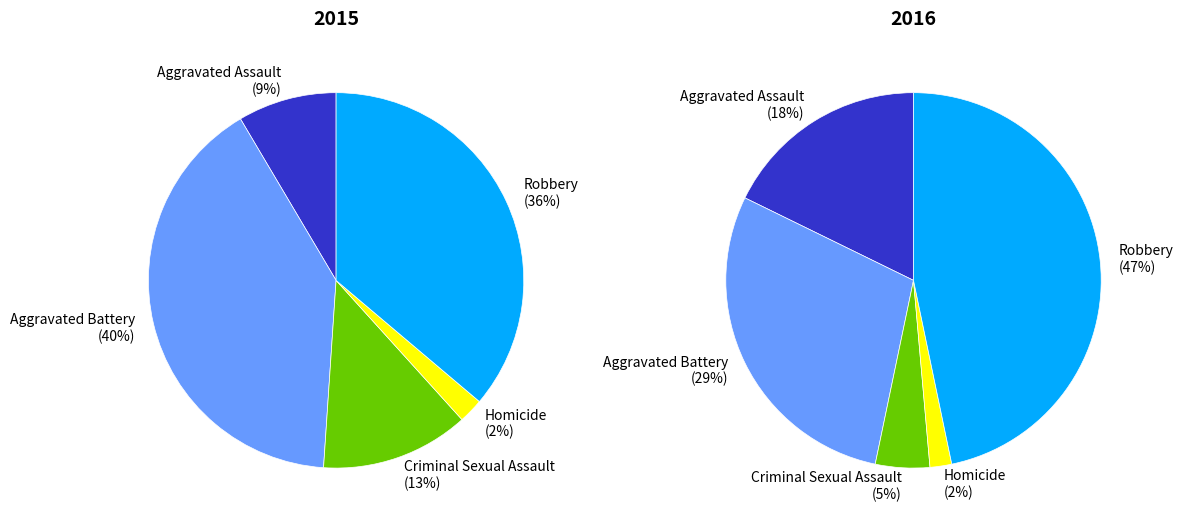

How many segments does this pie chart have?

5